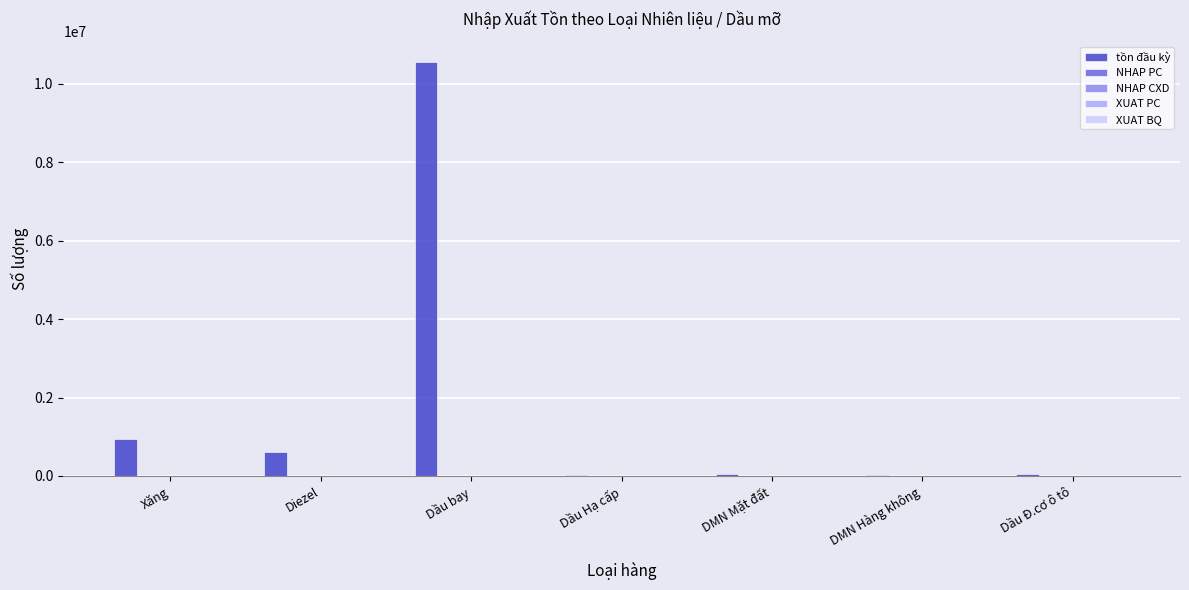

The value of XUAT PC at Diezel is 0.0. True or false?

True